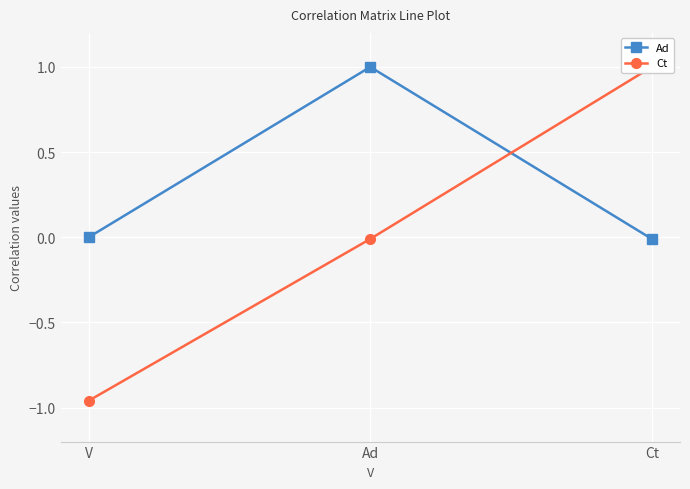

True or false: Ad has a value of 1.0 at Ad.

True